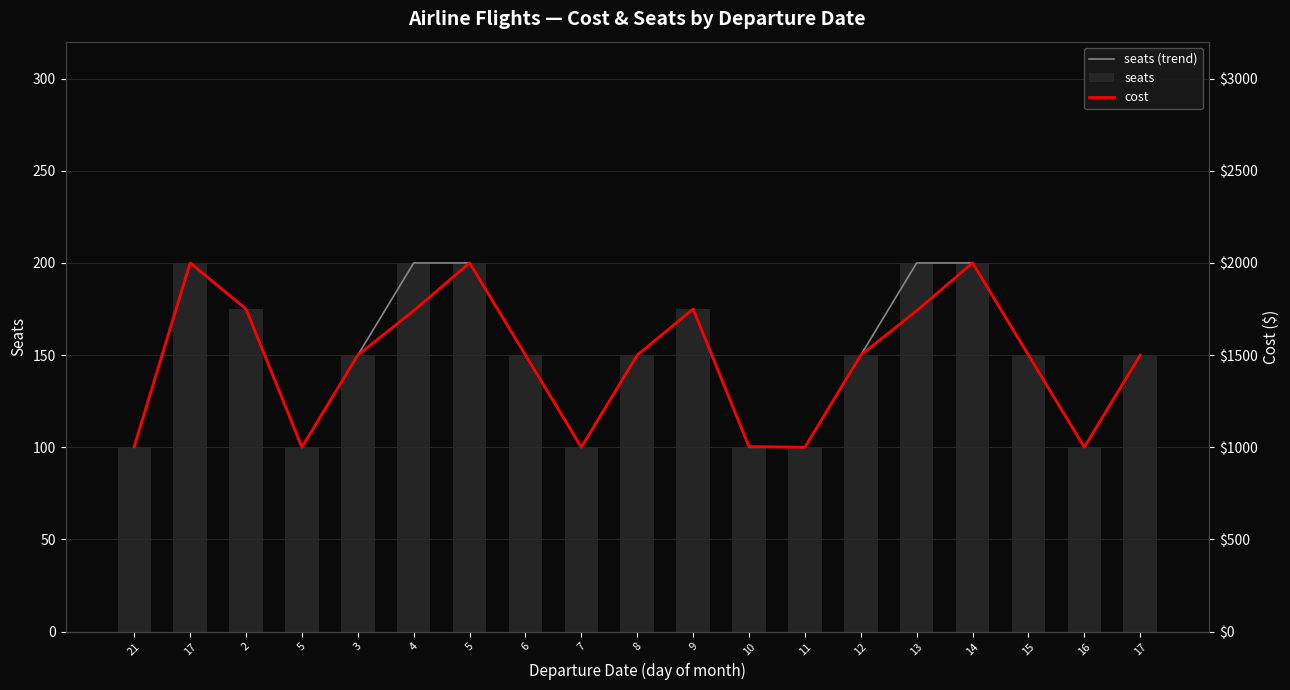

What is the difference between the second highest and minimum values in the seats (trend) series?

100.0